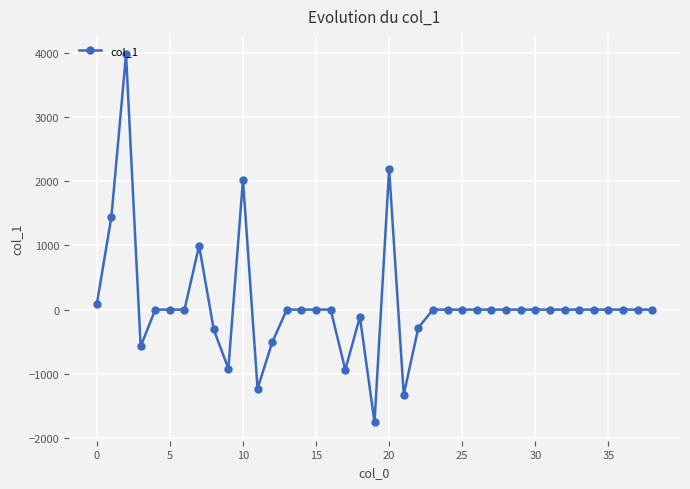

How many series are shown in this chart?

1